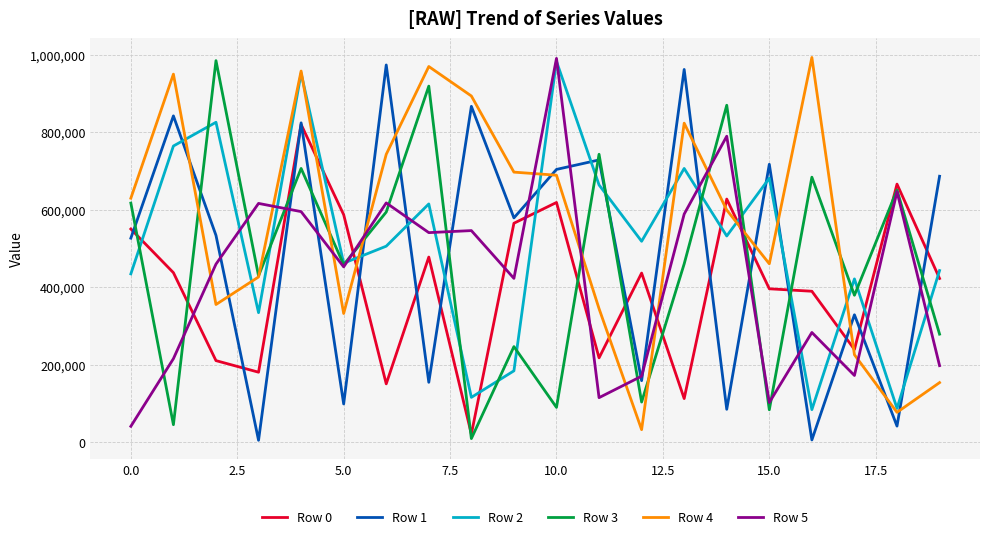

Which series ends up on top after the final intersection of Row 2 and Row 1?

Row 1